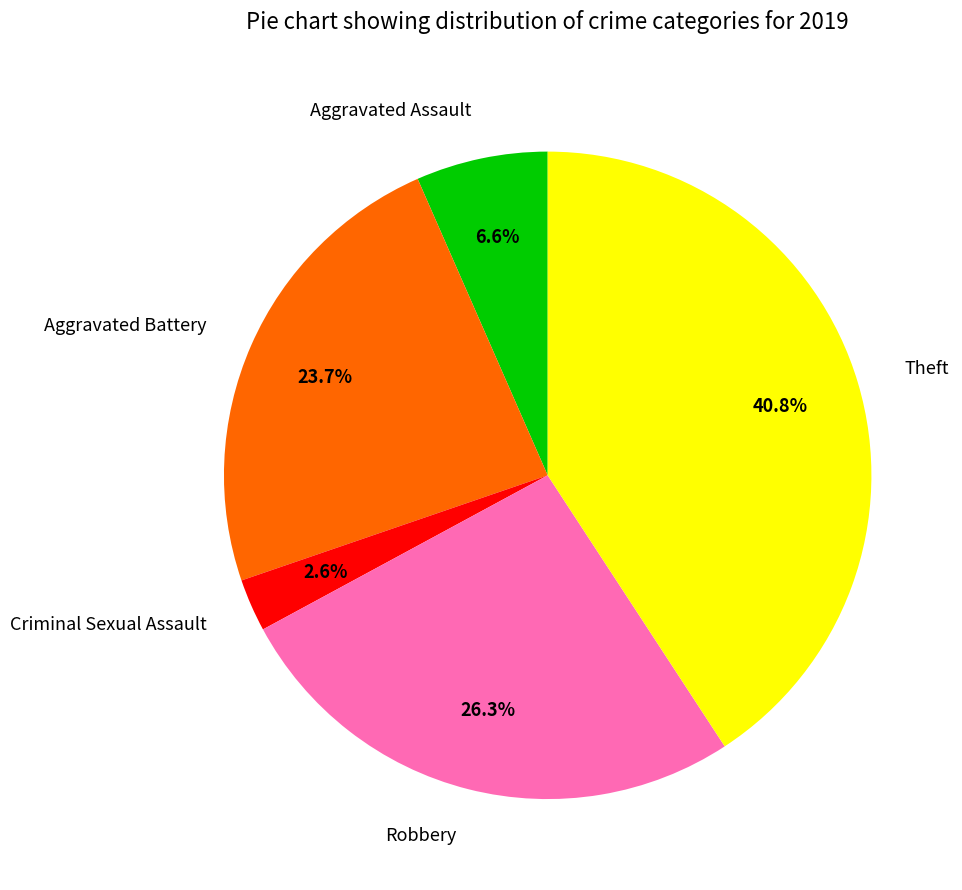

To the nearest percent, what percentage of the pie is Aggravated Assault?

7%